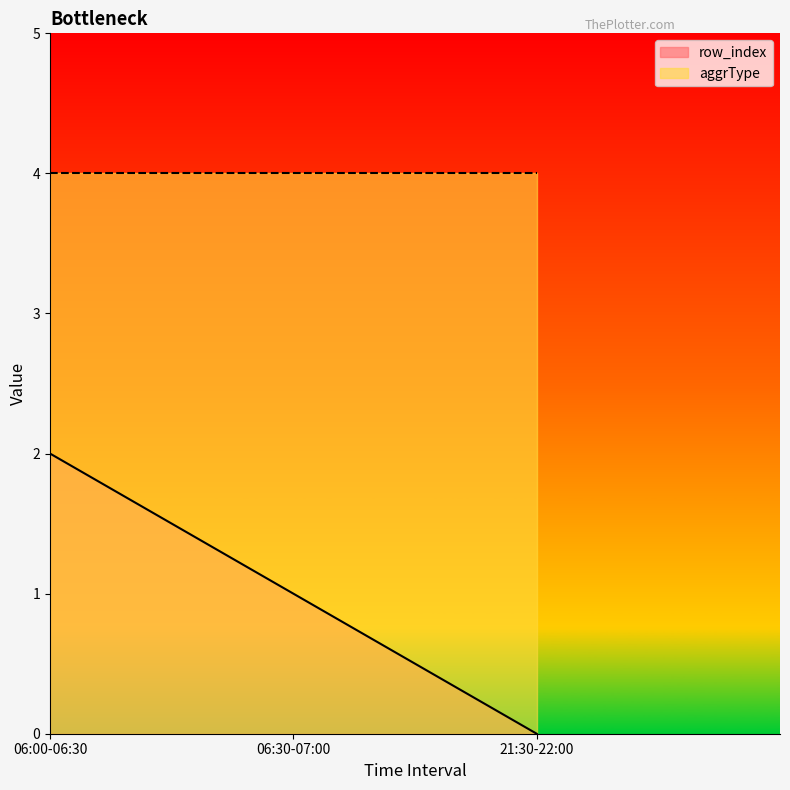

Rank the categories by value from lowest to highest.

21:30-22:00, 06:30-07:00, 06:00-06:30